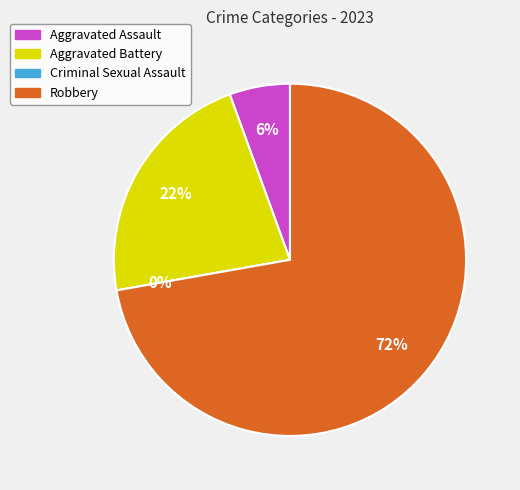

To the nearest percent, what is the difference between the largest and smallest slice percentages?

72%